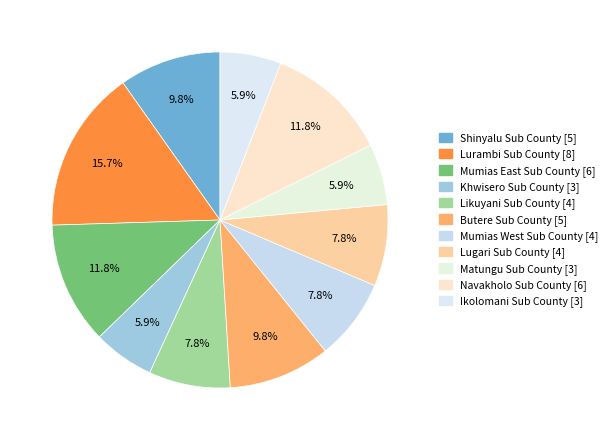

Which category has the biggest portion of the pie?

Lurambi Sub County